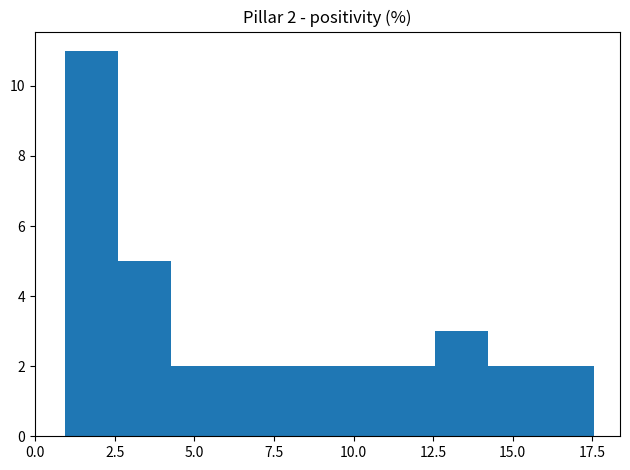

Read against the x-axis, roughly where is the centre of the tallest bar?

2.0